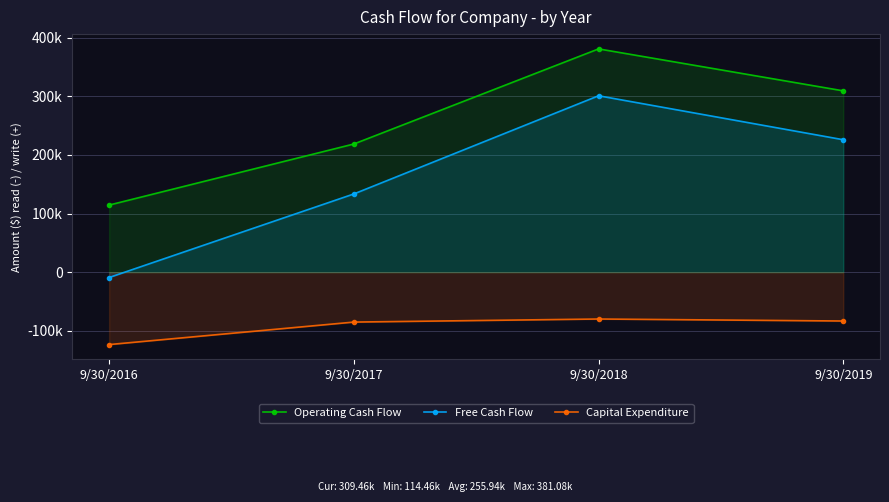

What is the sum of the Free Cash Flow values at 9/30/2019 and 9/30/2016?

216828